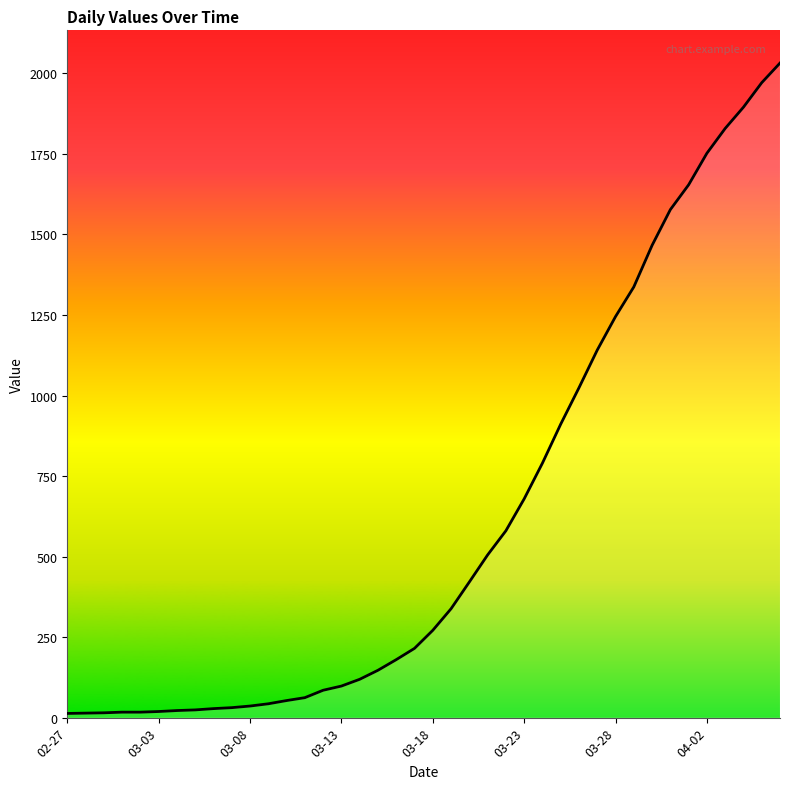

The chart shows a value of 11 at 8. True or false?

False